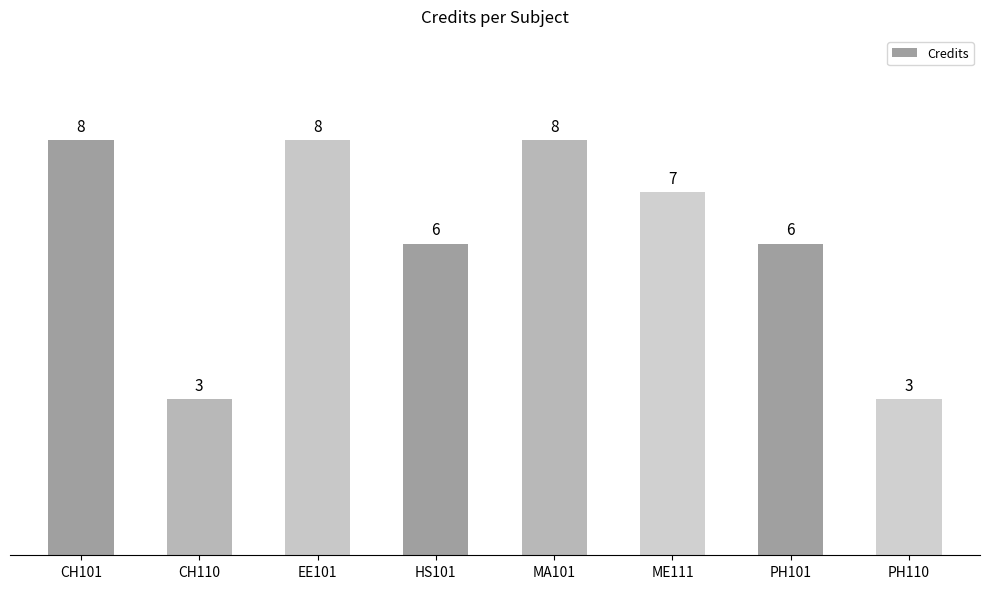

How many data points does each series have?

8